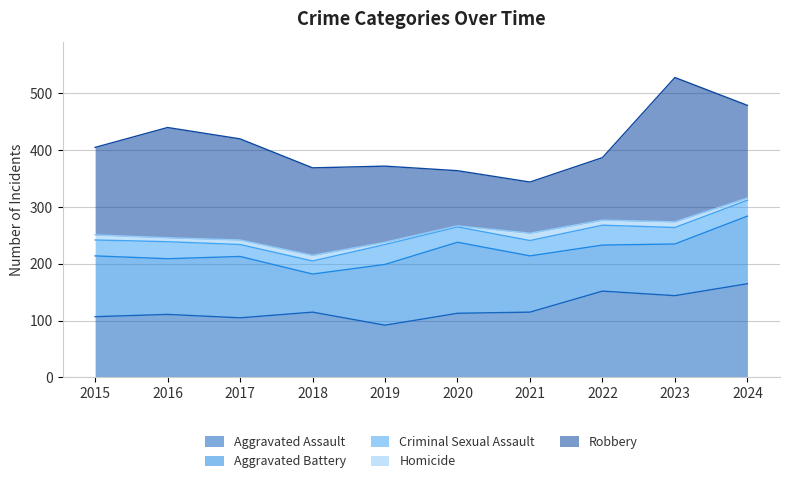

Reading left to right, transcribe all the data shown in this chart.

Aggravated Assault: 2015=107	2016=111	2017=105	2018=115	2019=92	2020=113	2021=115	2022=152	2023=144	2024=165
Aggravated Battery: 2015=107	2016=98	2017=108	2018=67	2019=107	2020=125	2021=99	2022=81	2023=91	2024=119
Criminal Sexual Assault: 2015=28	2016=30	2017=21	2018=23	2019=35	2020=27	2021=27	2022=35	2023=29	2024=28
Homicide: 2015=9	2016=7	2017=8	2018=10	2019=4	2020=2	2021=13	2022=9	2023=10	2024=4
Robbery: 2015=154	2016=194	2017=178	2018=154	2019=134	2020=97	2021=90	2022=110	2023=254	2024=163